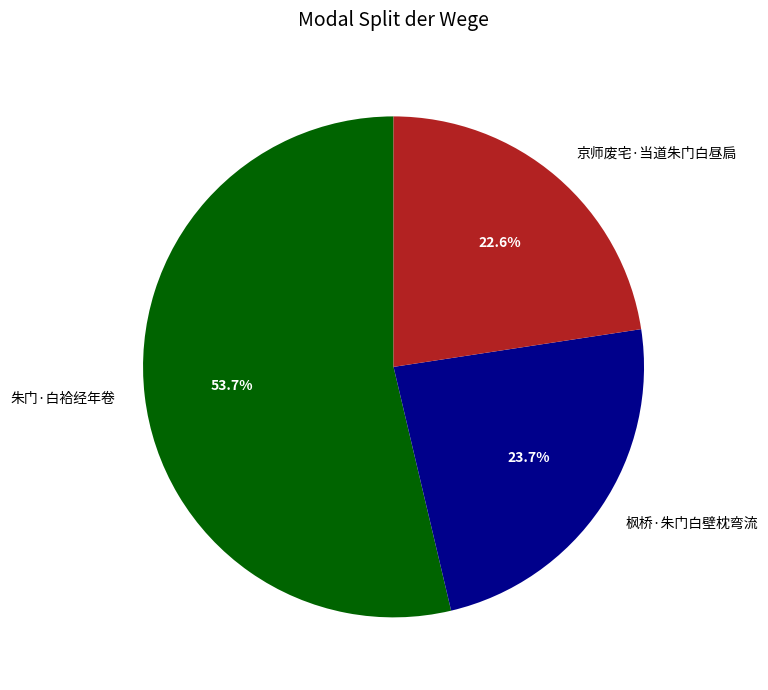

Does 京师废宅·当道朱门白昼扃 account for over 50% of the chart?

No